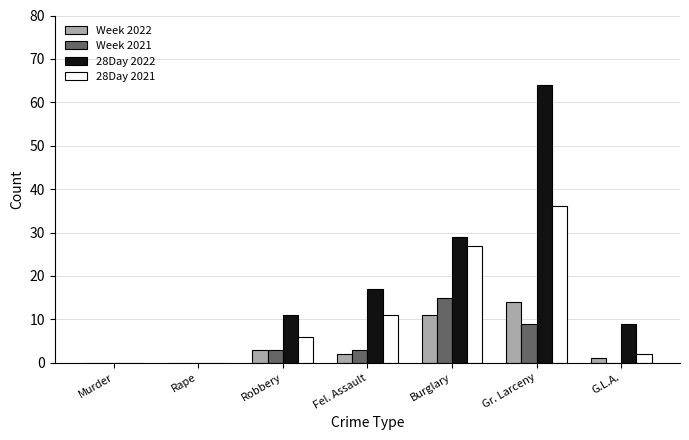

What is the sum of the Week 2022 values at Burglary and Gr. Larceny?

25